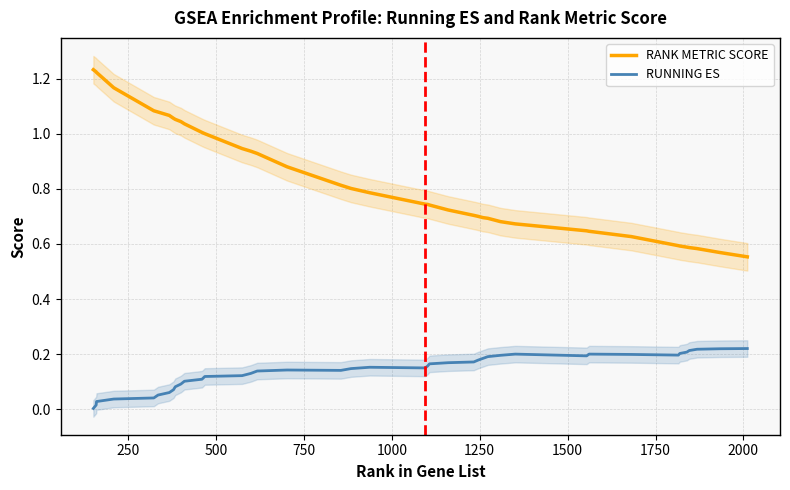

Reading left to right, list all the values displayed in this chart.

RANK METRIC SCORE: 1.2	1.2	1.2	1.2	1.1	1.1	1.1	1.1	1.1	1.0	1.0	1.0	1.0	0.9	0.9	0.9	0.9	0.8	0.8	0.8	0.7	0.7	0.7	0.7	0.7	0.7	0.7	0.7	0.7	0.7	0.6	0.6	0.6	0.6	0.6	0.6	0.6	0.6	0.6	0.6
RUNNING ES: 0.0	0.0	0.0	0.0	0.0	0.1	0.1	0.1	0.1	0.1	0.1	0.1	0.1	0.1	0.1	0.1	0.1	0.1	0.1	0.2	0.1	0.2	0.2	0.2	0.2	0.2	0.2	0.2	0.2	0.2	0.2	0.2	0.2	0.2	0.2	0.2	0.2	0.2	0.2	0.2